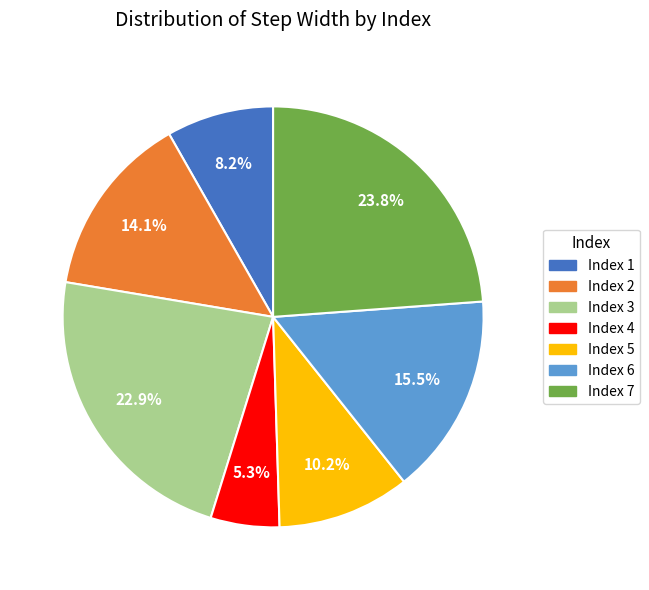

How many segments does this pie chart have?

7